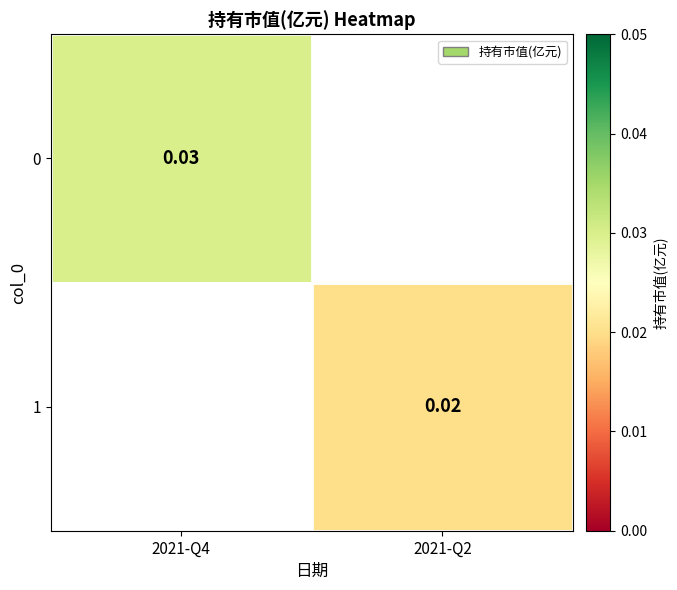

The 0 series shows 0.1 at 2021-Q4. True or false?

False